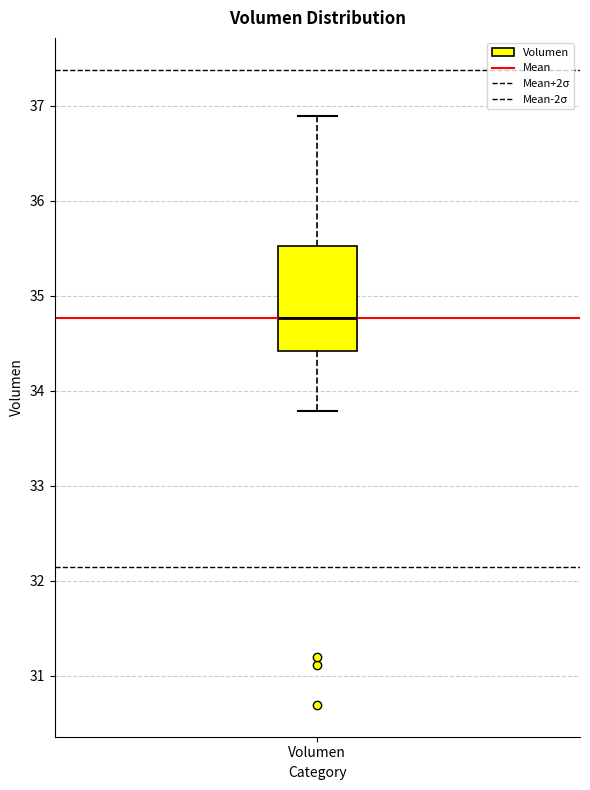

Where does the lower whisker of the box for Volumen end on the y-axis? The values are not printed on the chart, so give them approximately, as read against the axis.

33.8